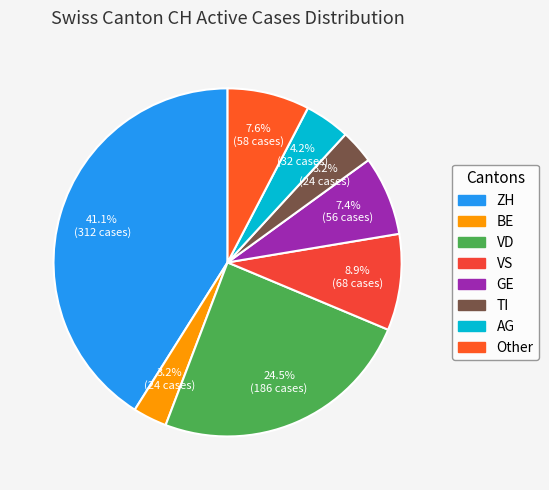

How many segments does this pie chart have?

8